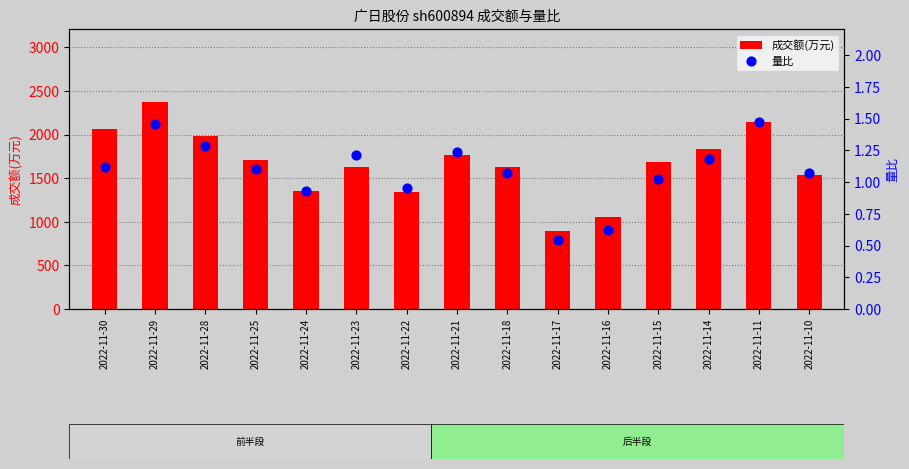

What is the total value across all series at 2022-11-18?

1634.1